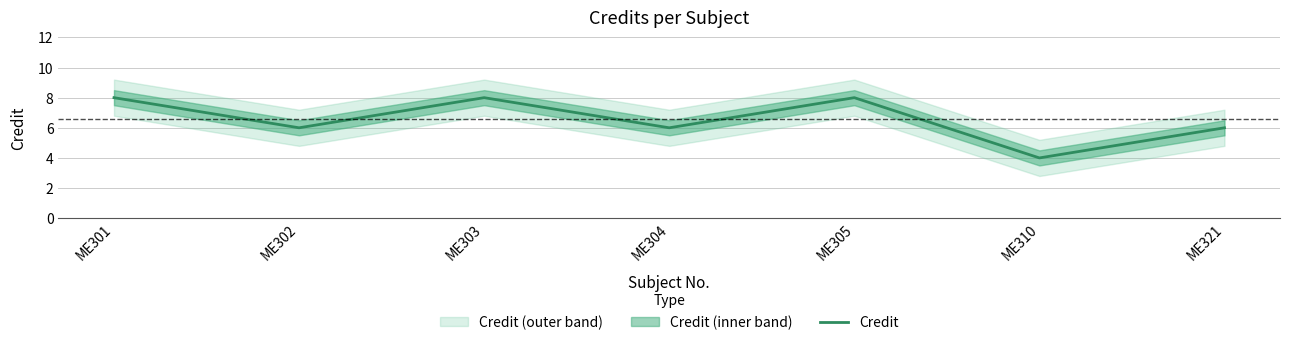

Reading right to left, transcribe all the data shown in this chart.

ME321=6	ME310=4	ME305=8	ME304=6	ME303=8	ME302=6	ME301=8